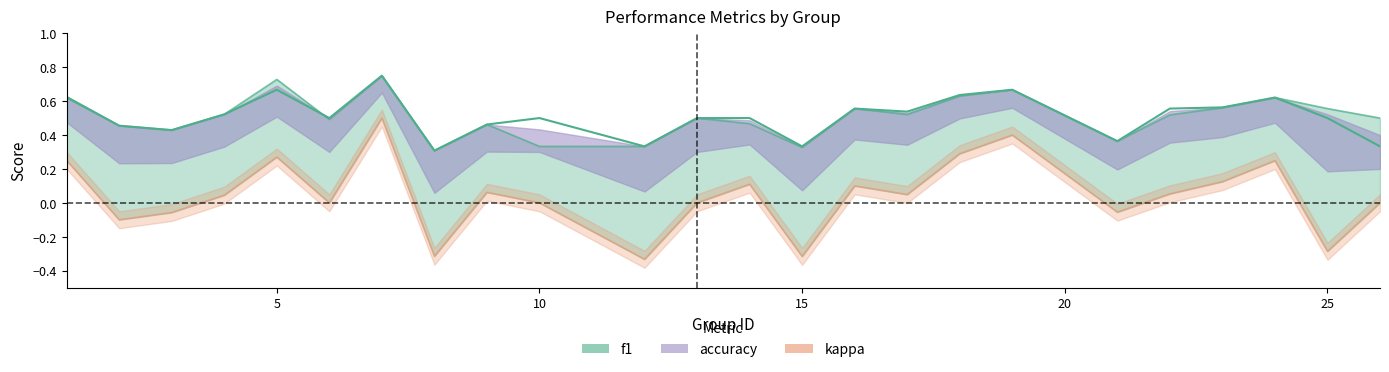

The value at 15 is 0.3. True or false?

True